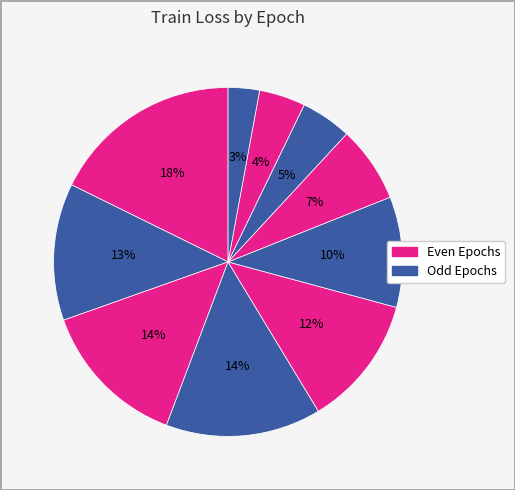

Count the number of slices in the pie.

10